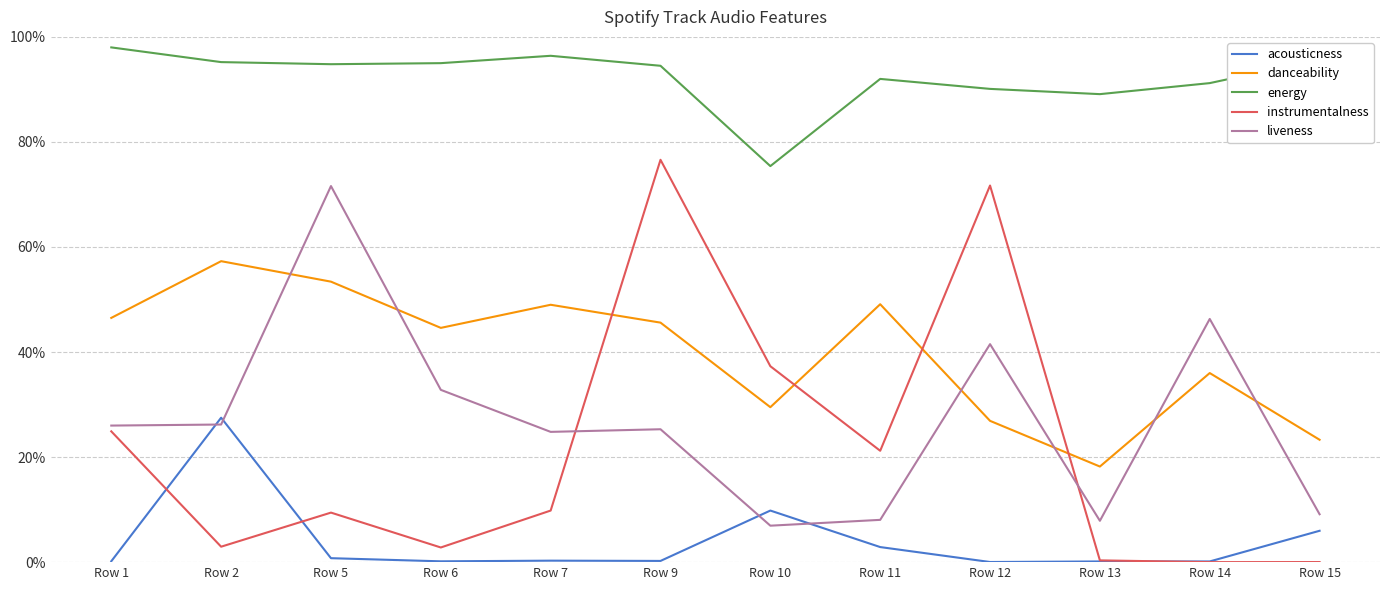

How many interior local valleys does the energy series have?

3